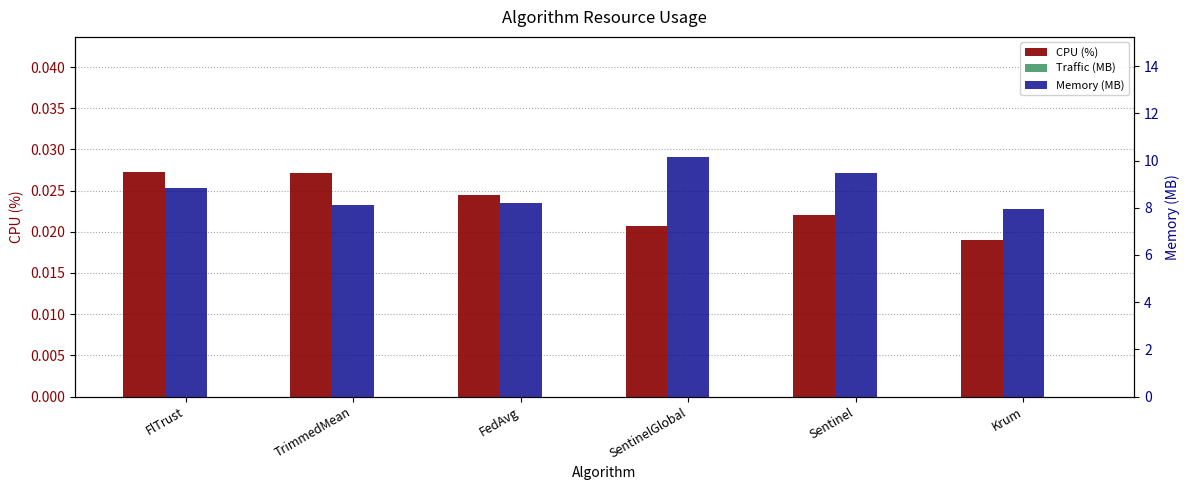

Are the bars horizontal?

No